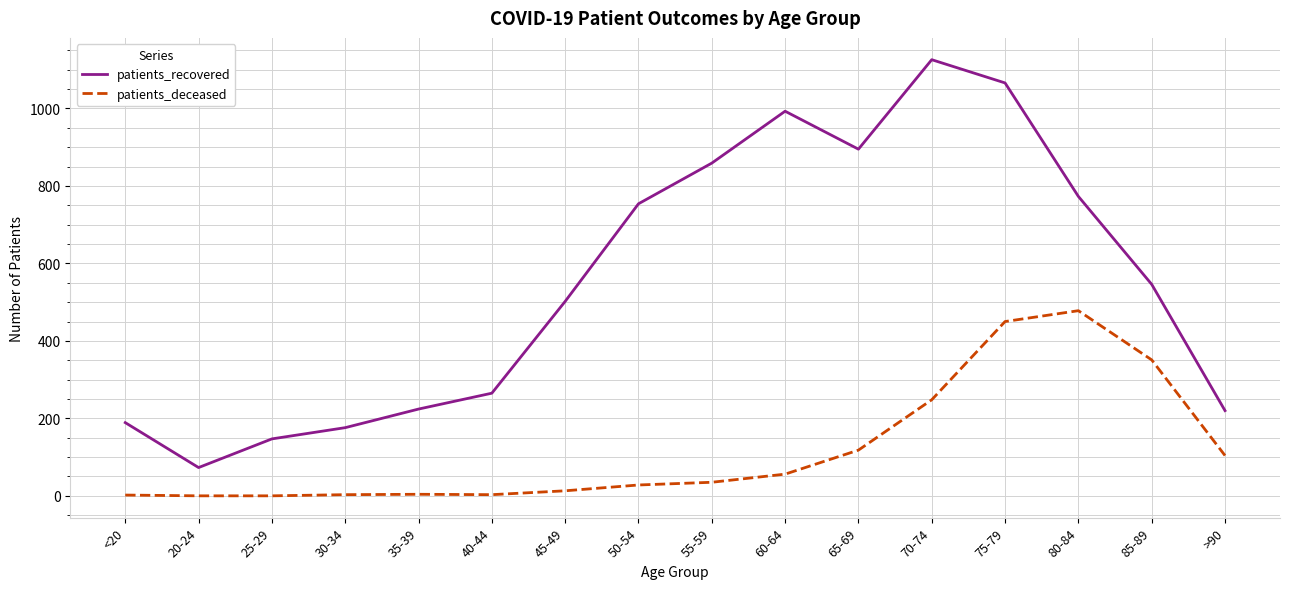

What position from the left is <20?

1